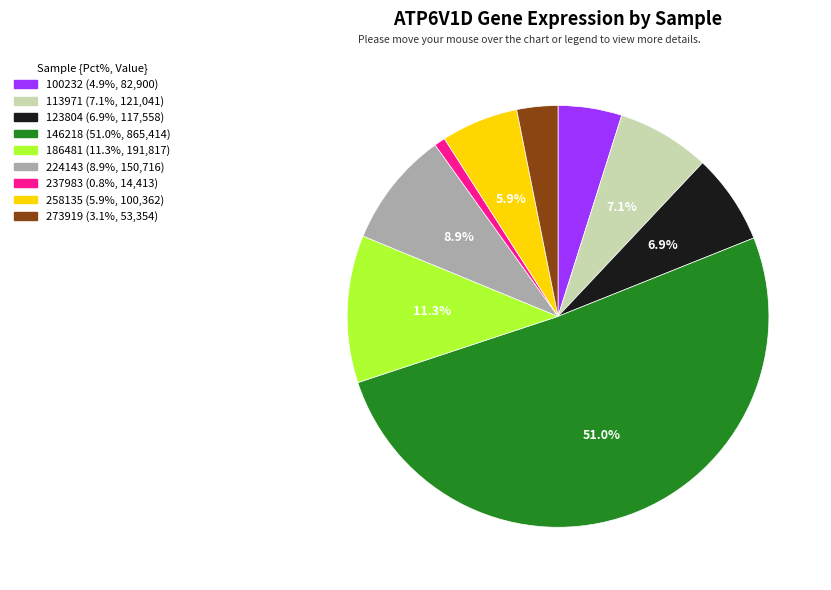

Count the number of slices in the pie.

9